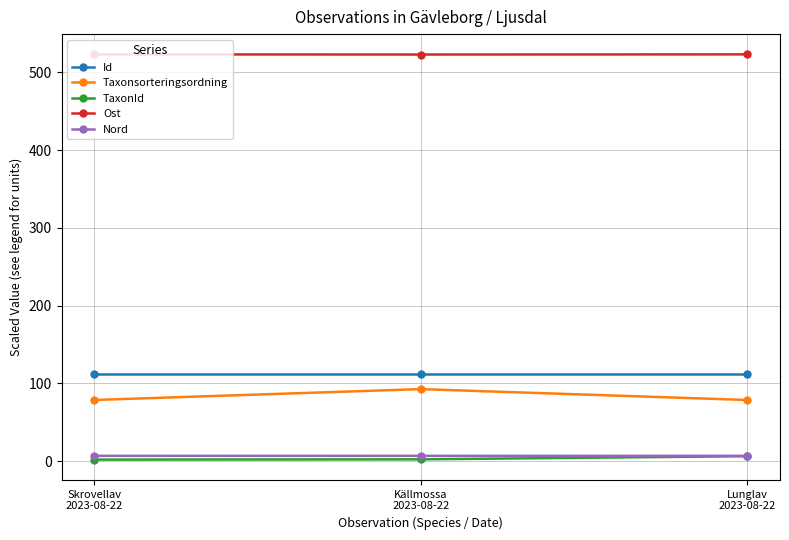

What is the value of the Id point at the 2nd from the left?

112.2